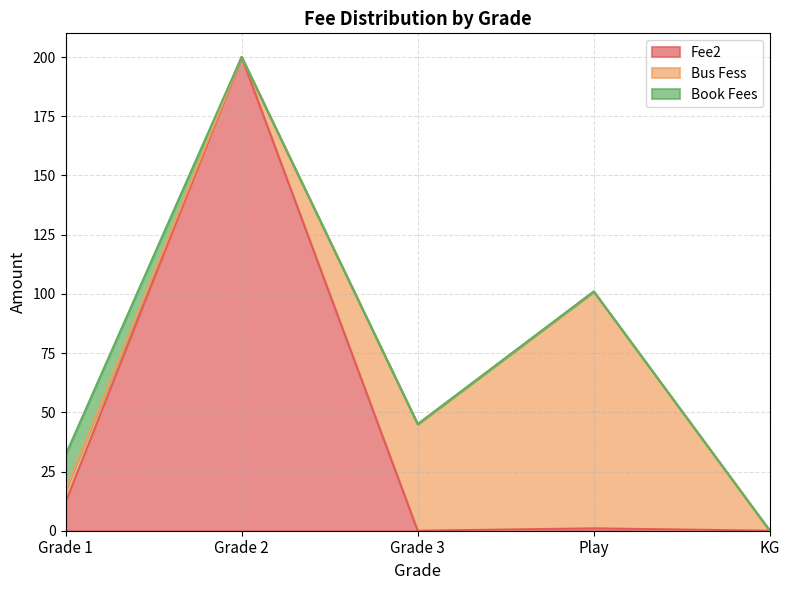

At Grade 2, list the series in order from largest to smallest.

Fee2, Bus Fess, Book Fees